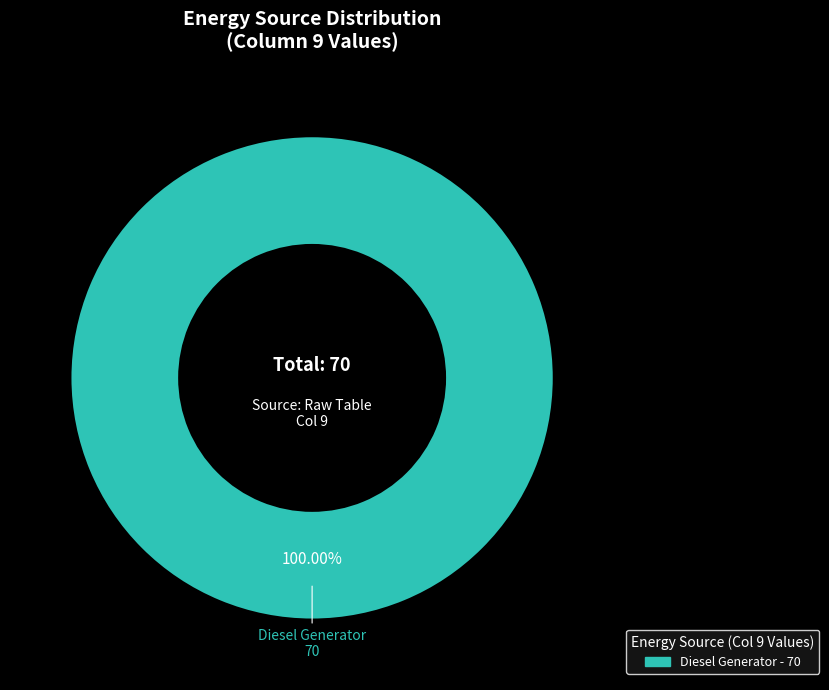

Which slice represents more than half of the pie?

Diesel Generator